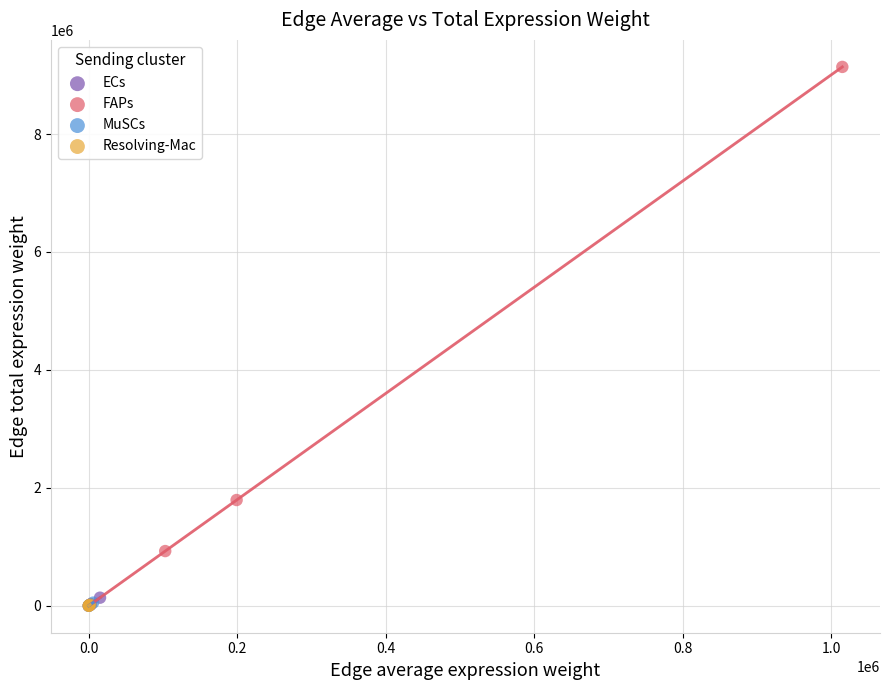

Which series contains the highest Y value?

FAPs